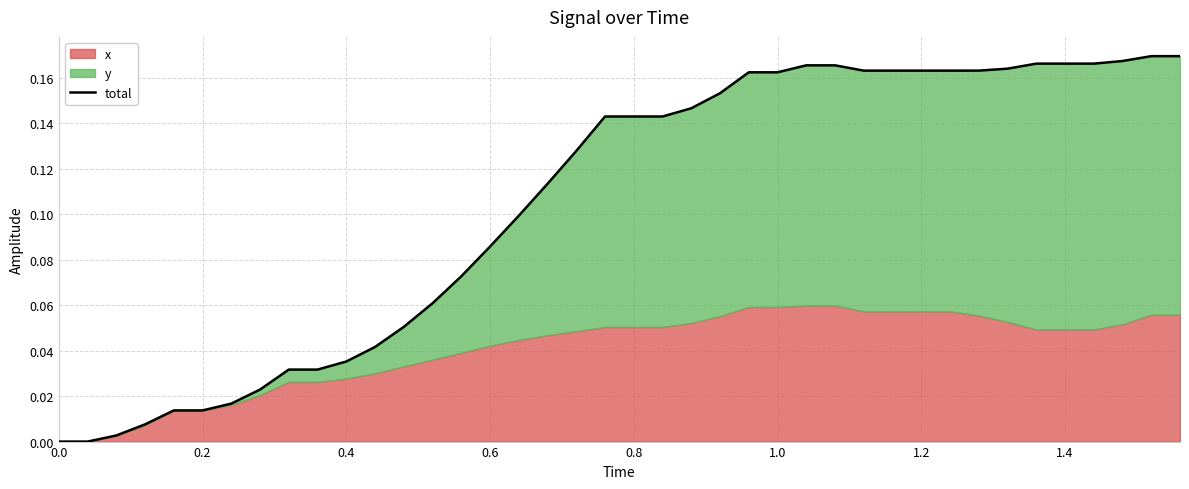

True or false: the data has more than 2 interior local peaks.

False